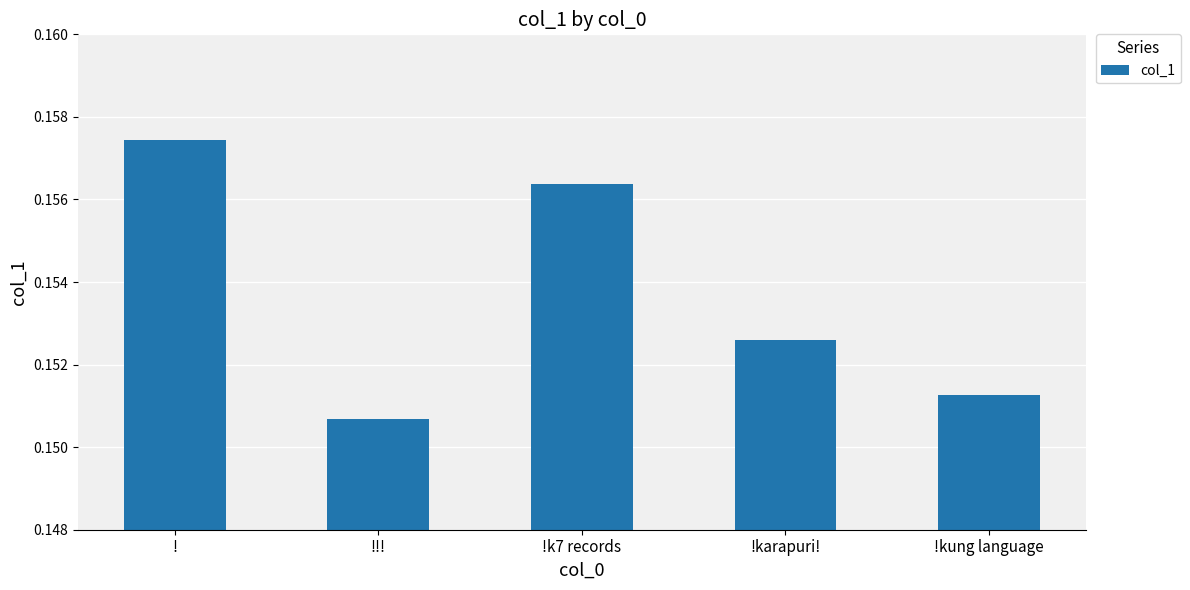

Which has a higher value, ! or !kung language?

!